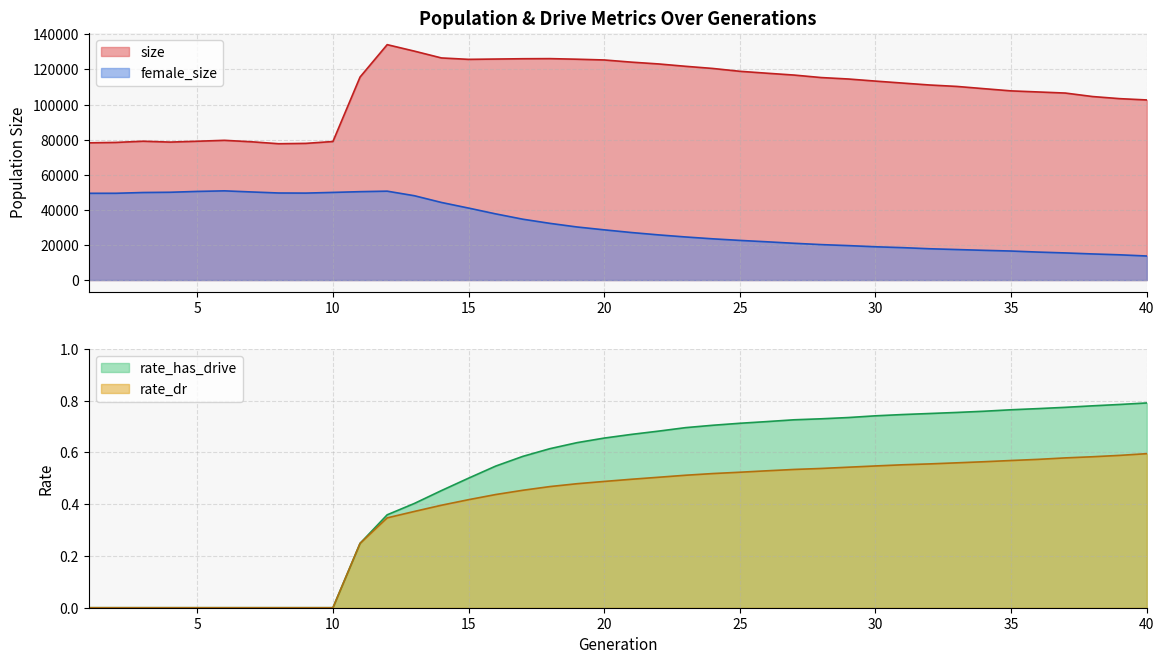

True or false: rate_has_drive has a value of 0.5 at 16.

True